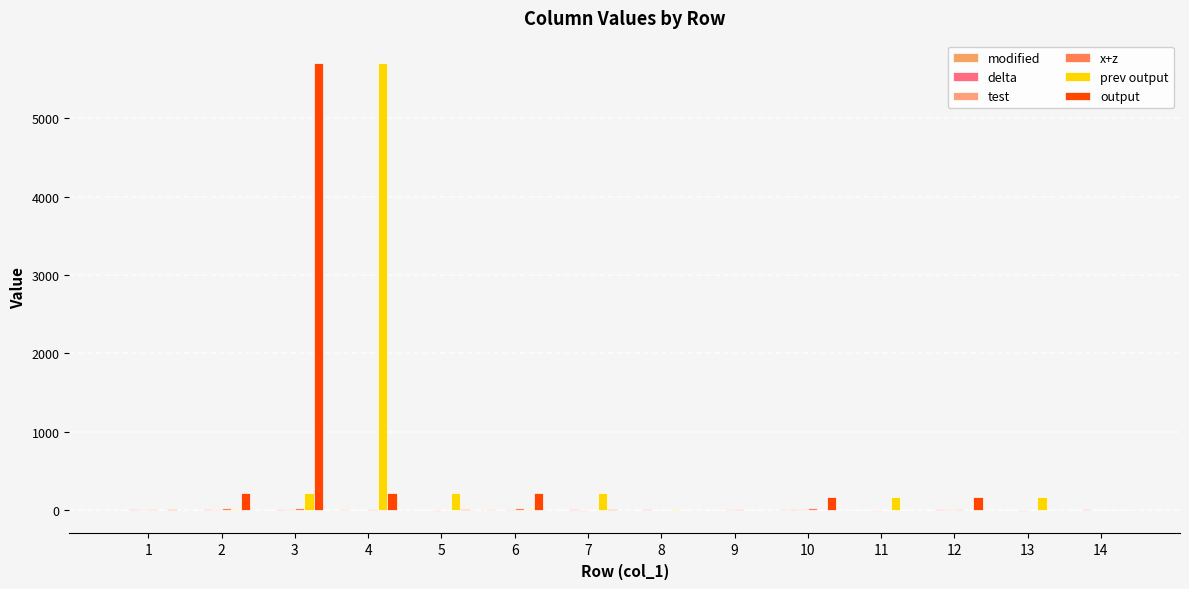

Count the number of data series in this chart.

6